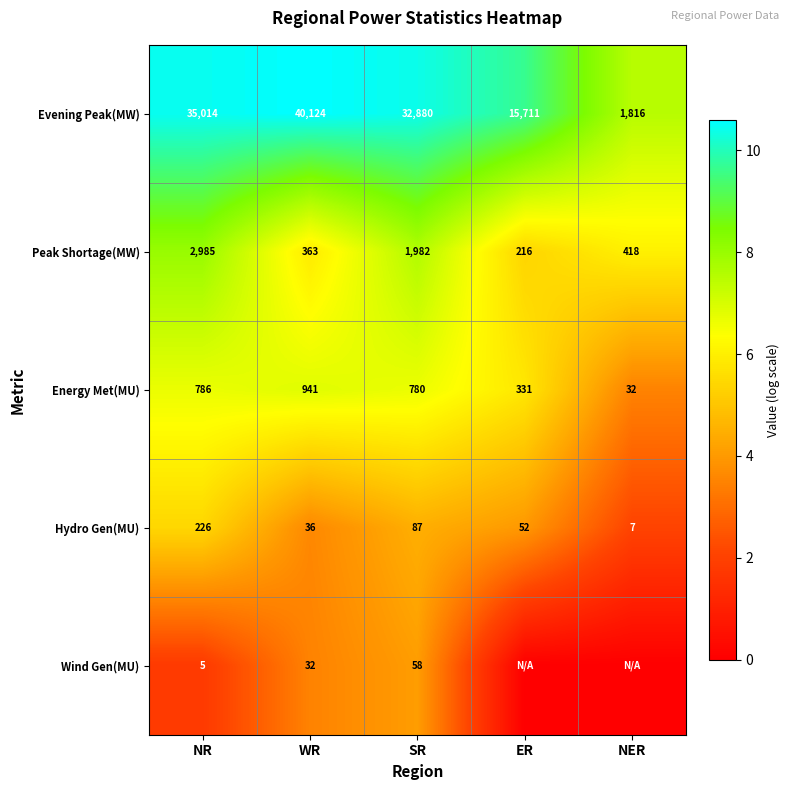

Which category has the highest value in the Peak Shortage(MW) series?

NR